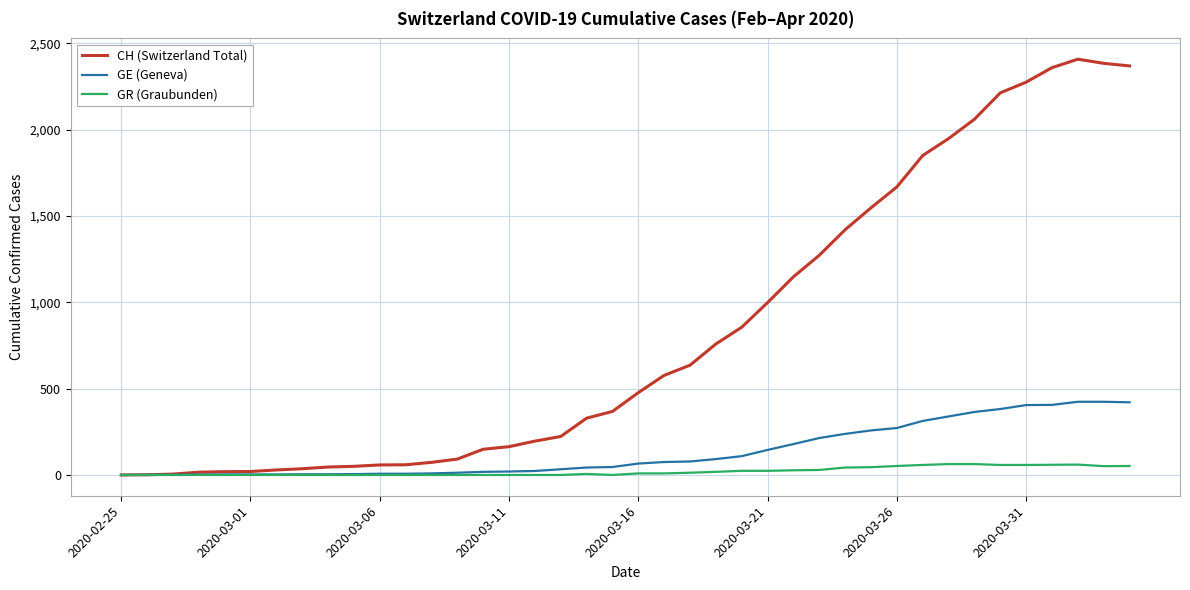

Rank the series by their maximum value, from highest to lowest.

CH (Switzerland Total), GE (Geneva), GR (Graubunden)